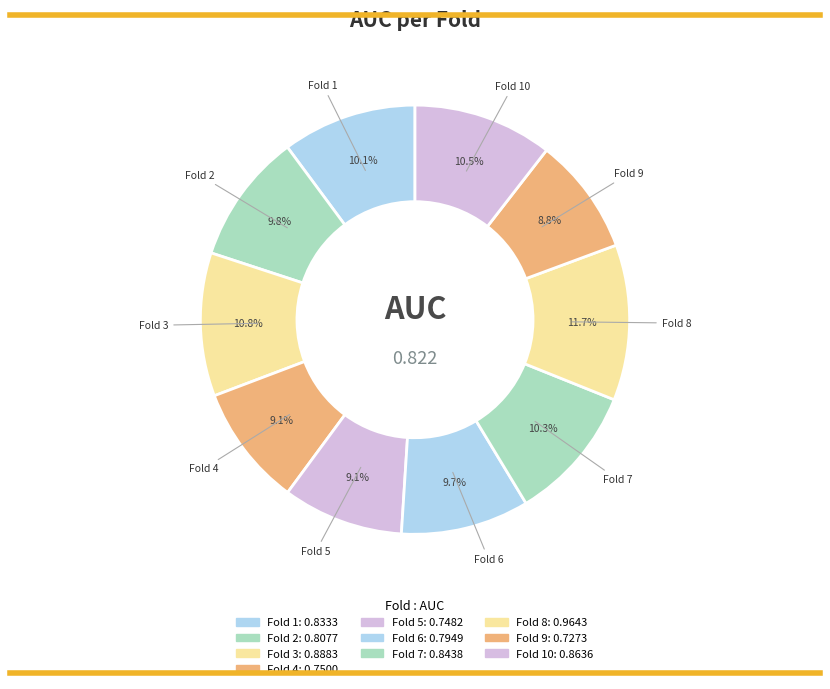

Count the number of slices in the pie.

10